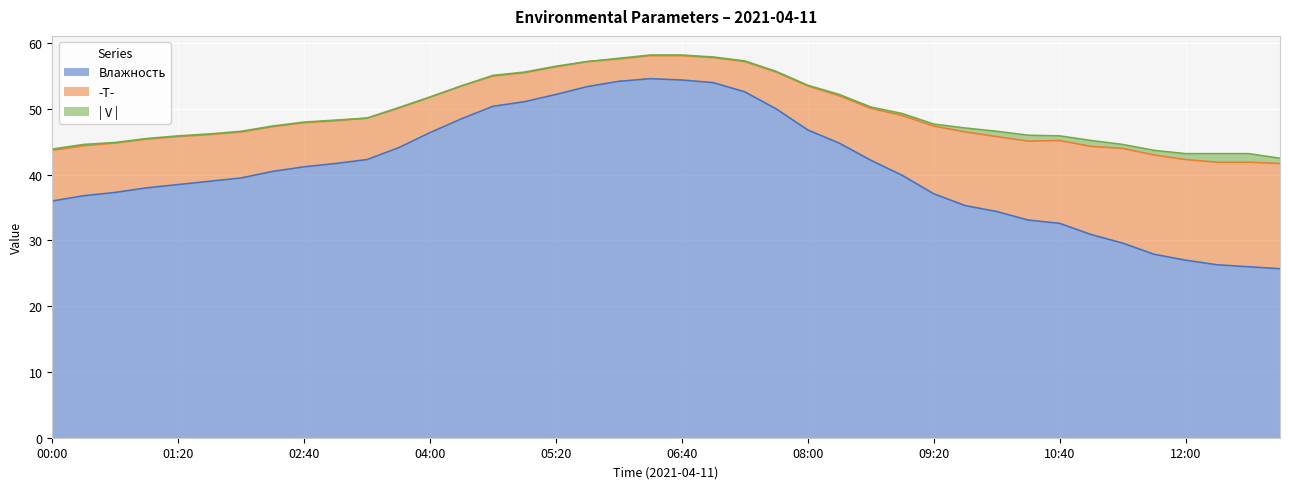

Reading left to right, what are all the values shown in this chart?

Влажность: 00:00=36.0	00:20=36.8	00:40=37.3	01:00=38.0	01:20=38.5	01:40=39.0	02:00=39.5	02:20=40.5	02:40=41.2	03:00=41.7	03:20=42.3	03:40=44.1	04:00=46.4	04:20=48.5	04:40=50.4	05:00=51.1	05:20=52.2	05:40=53.4	06:00=54.2	06:20=54.6	06:40=54.4	07:00=54.0	07:20=52.6	07:40=50.0	08:00=46.8	08:20=44.8	08:40=42.2	09:00=39.9	09:20=37.1	09:40=35.3	10:00=34.4	10:20=33.1	10:40=32.6	11:00=30.9	11:20=29.6	11:40=27.9	12:00=27.0	12:20=26.3	12:40=26.0	13:00=25.7
-T-: 00:00=7.7	00:20=7.6	00:40=7.5	01:00=7.4	01:20=7.3	01:40=7.1	02:00=7.0	02:20=6.8	02:40=6.7	03:00=6.5	03:20=6.3	03:40=6.0	04:00=5.4	04:20=5.0	04:40=4.6	05:00=4.4	05:20=4.2	05:40=3.8	06:00=3.4	06:20=3.5	06:40=3.7	07:00=3.8	07:20=4.6	07:40=5.6	08:00=6.7	08:20=7.2	08:40=7.9	09:00=9.1	09:20=10.3	09:40=11.2	10:00=11.4	10:20=12.0	10:40=12.6	11:00=13.4	11:20=14.4	11:40=15.1	12:00=15.3	12:20=15.6	12:40=15.9	13:00=16.0
| V |: 00:00=0.2	00:20=0.2	00:40=0.1	01:00=0.1	01:20=0.1	01:40=0.1	02:00=0.1	02:20=0.1	02:40=0.1	03:00=0.1	03:20=0.0	03:40=0.1	04:00=0.0	04:20=0.0	04:40=0.1	05:00=0.1	05:20=0.1	05:40=0.0	06:00=0.1	06:20=0.1	06:40=0.1	07:00=0.1	07:20=0.1	07:40=0.1	08:00=0.1	08:20=0.2	08:40=0.2	09:00=0.3	09:20=0.3	09:40=0.6	10:00=0.8	10:20=0.9	10:40=0.7	11:00=0.9	11:20=0.6	11:40=0.7	12:00=0.9	12:20=1.3	12:40=1.3	13:00=0.8